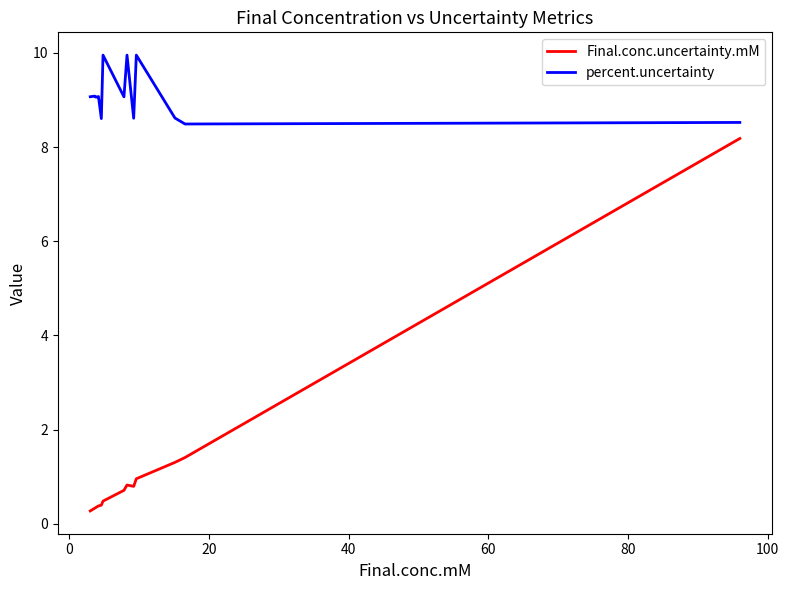

True or false: Final.conc.uncertainty.mM and percent.uncertainty intersect in this chart.

False